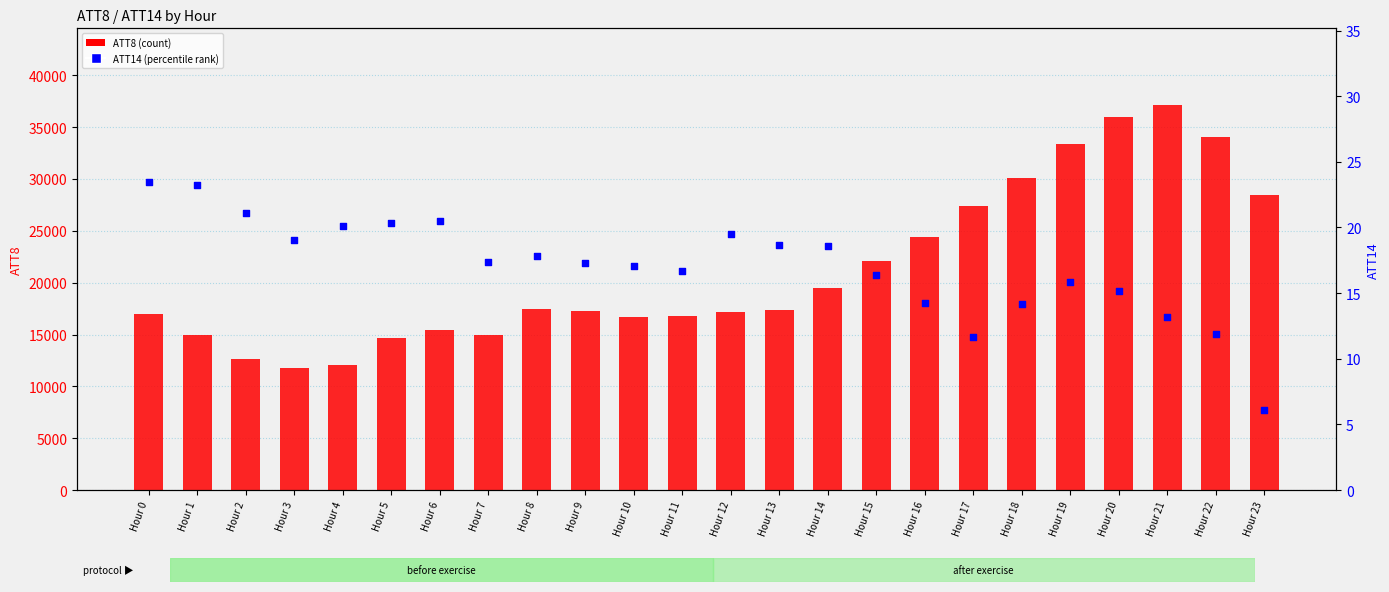

What is the total value across all series at Hour 2?

12621.1